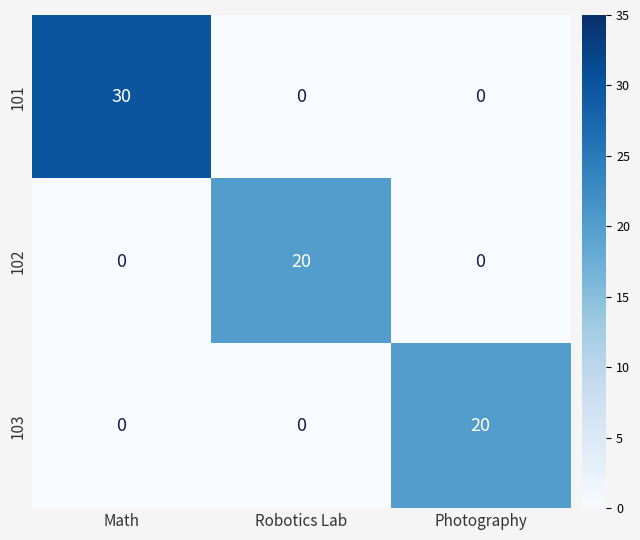

Count the 101 values in the range 0 to 30.

3